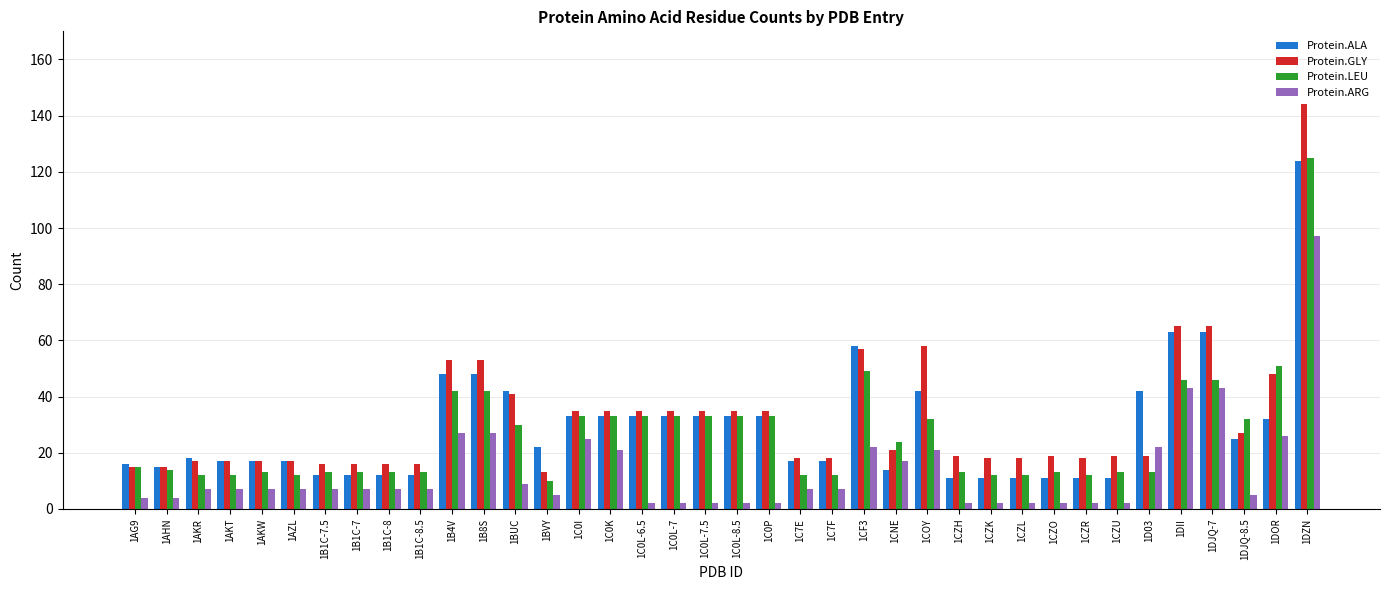

What is the greatest value displayed?

144